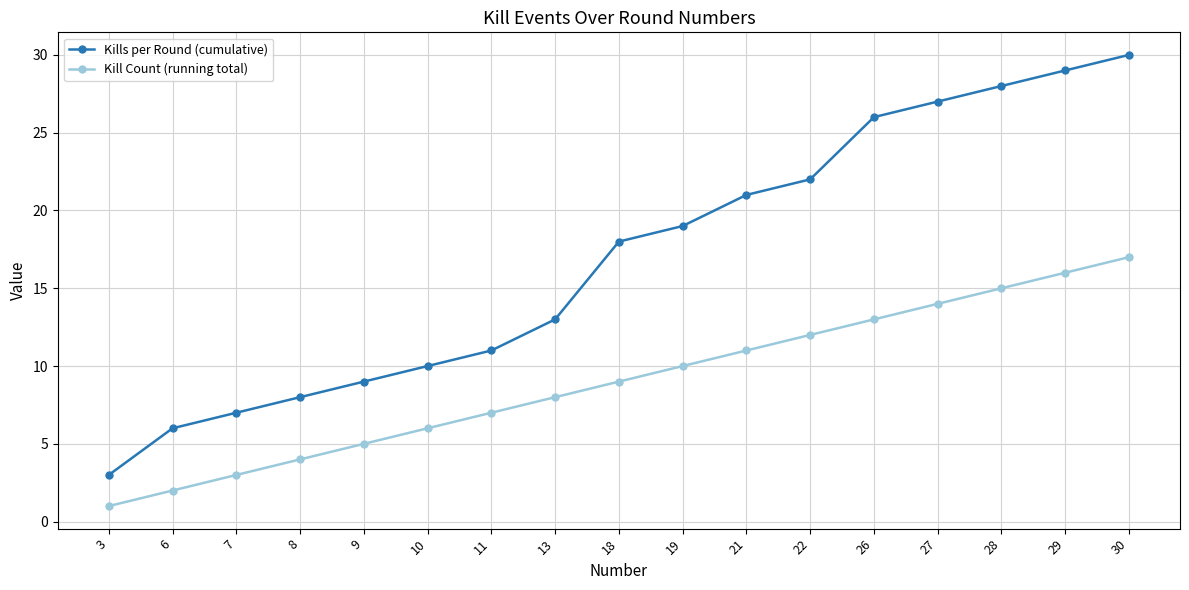

At 7, list the series in order from largest to smallest.

Kills per Round (cumulative), Kill Count (running total)